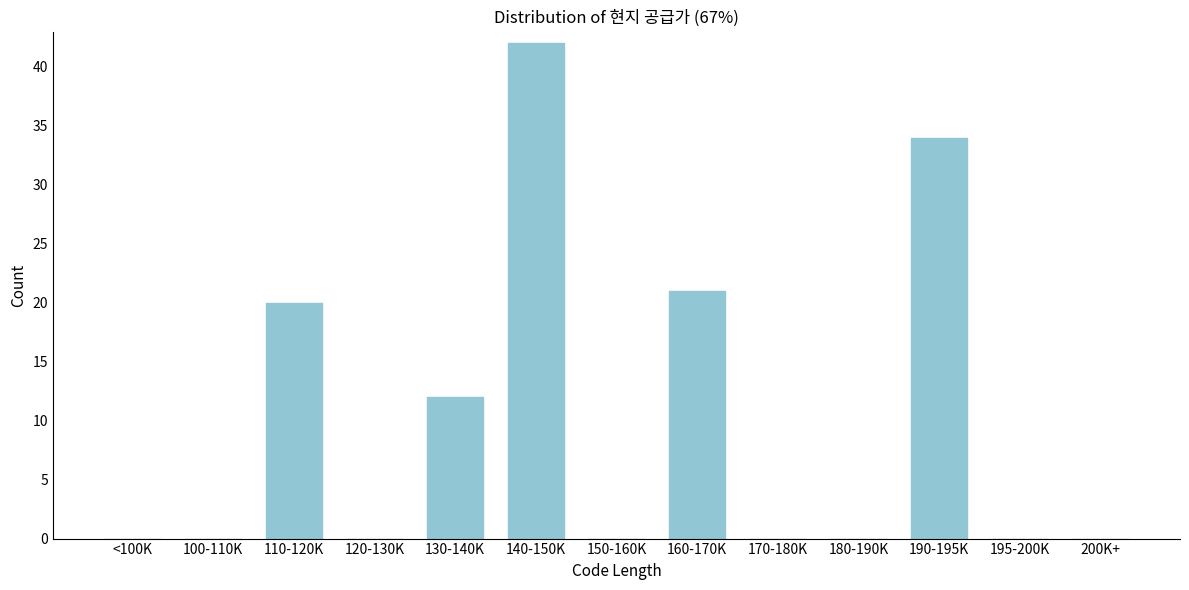

Reading left to right, what are all the values shown in this chart?

<100K=0	100-110K=0	110-120K=20	120-130K=0	130-140K=12	140-150K=42	150-160K=0	160-170K=21	170-180K=0	180-190K=0	190-195K=34	195-200K=0	200K+=0